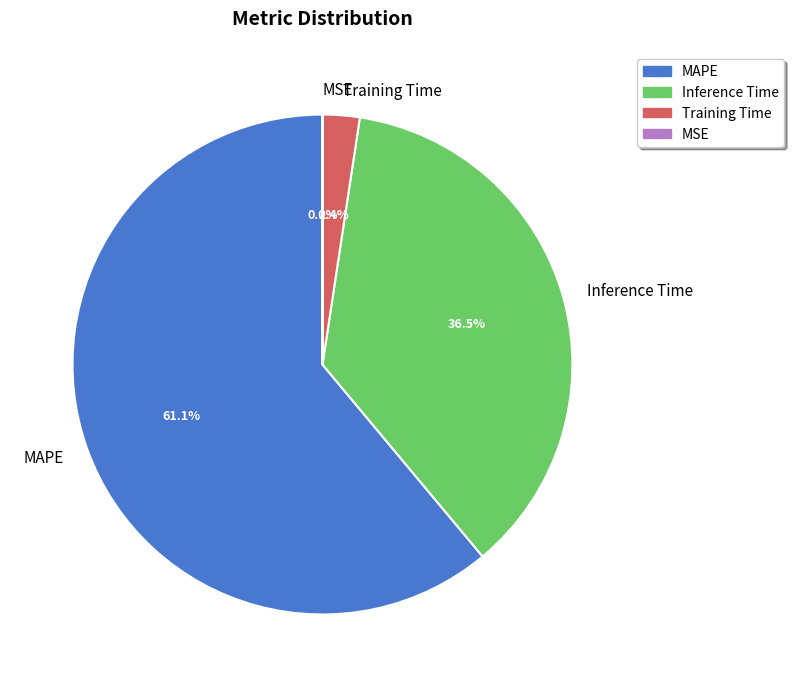

Between Training Time and Inference Time, which is larger?

Inference Time